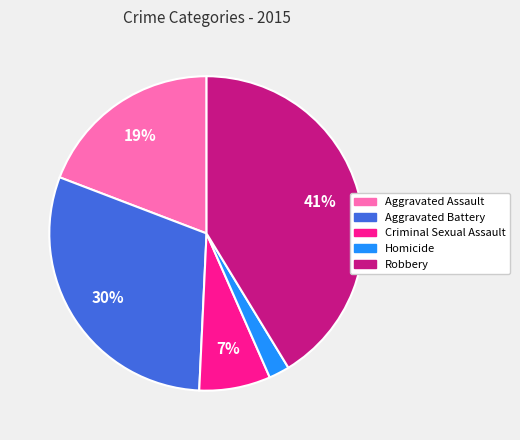

Rank the categories by value from highest to lowest.

Robbery, Aggravated Battery, Aggravated Assault, Criminal Sexual Assault, Homicide